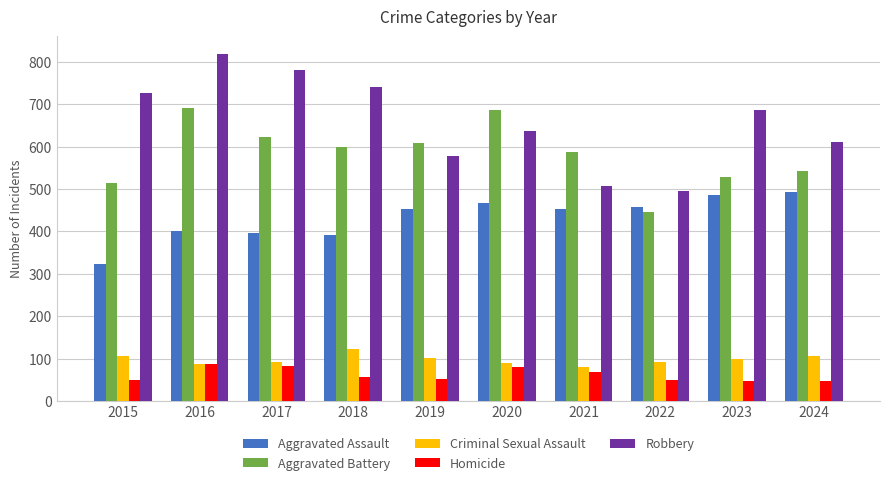

Is it true that Homicide equals 53 at 2019?

True